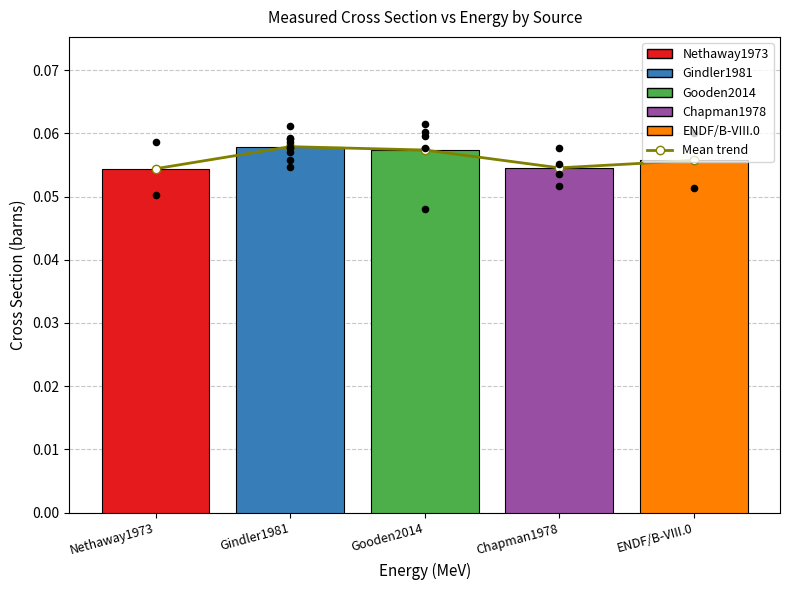

Between Gindler1981 and Gooden2014, which is larger?

Gindler1981